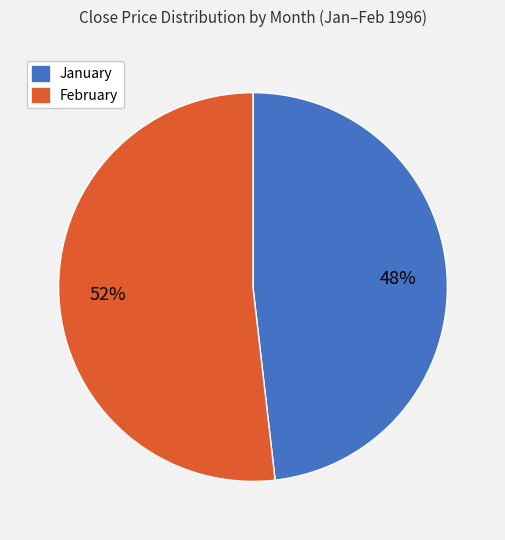

Is the sum of January and February greater than half?

Yes